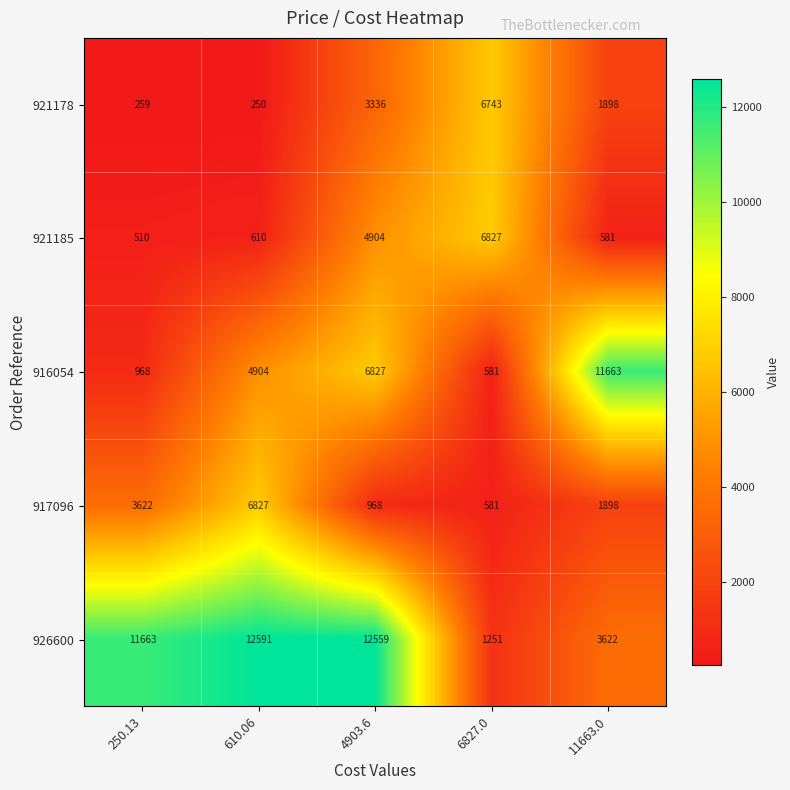

Count the number of data series in this chart.

5